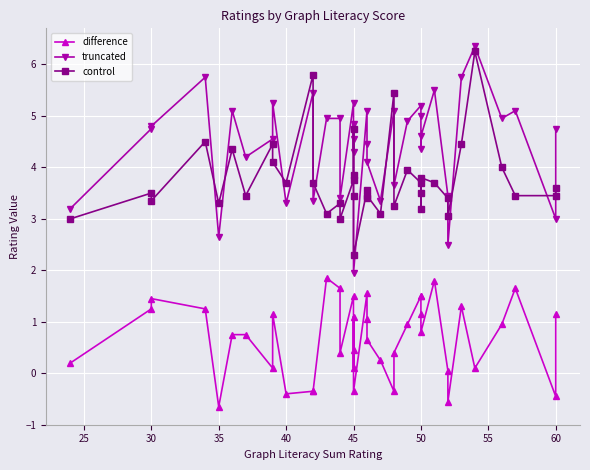

After their last crossing, which series has the higher values: truncated or control?

truncated